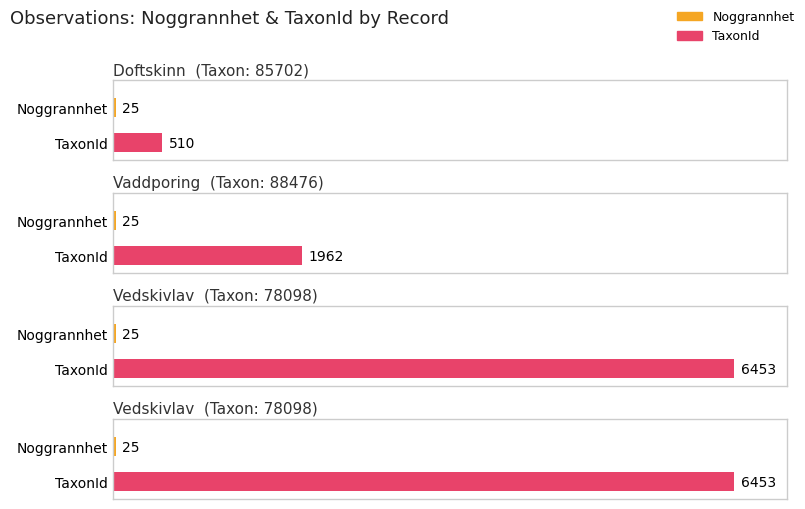

What is the smallest value displayed?

25